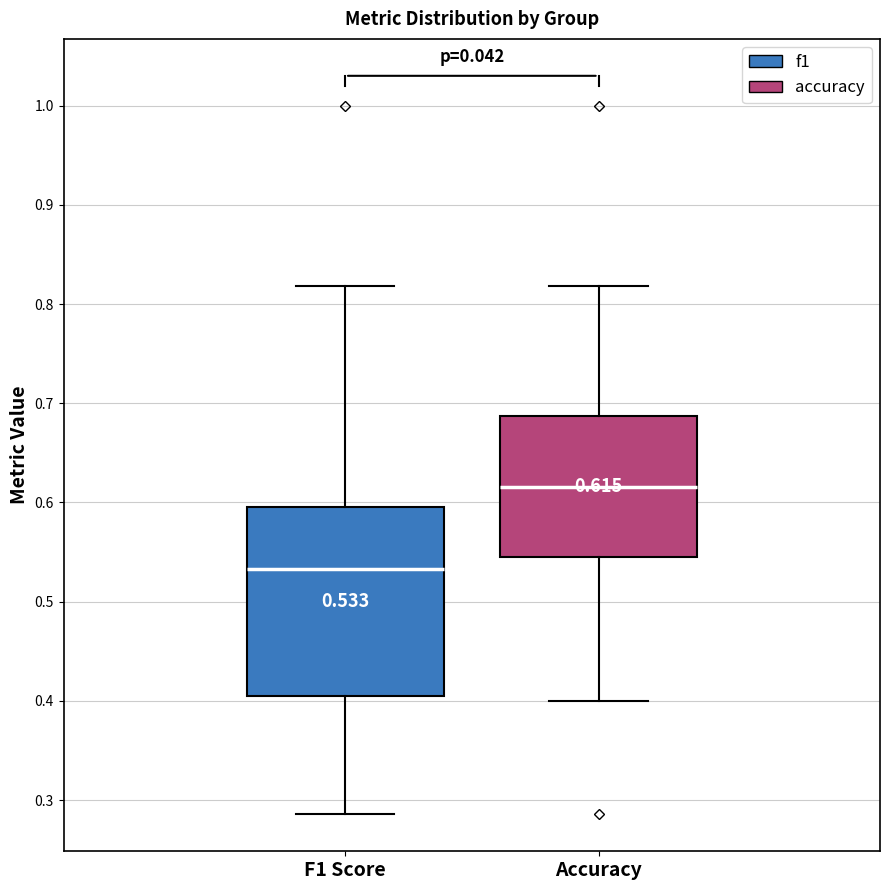

Which box has the highest median line?

Accuracy